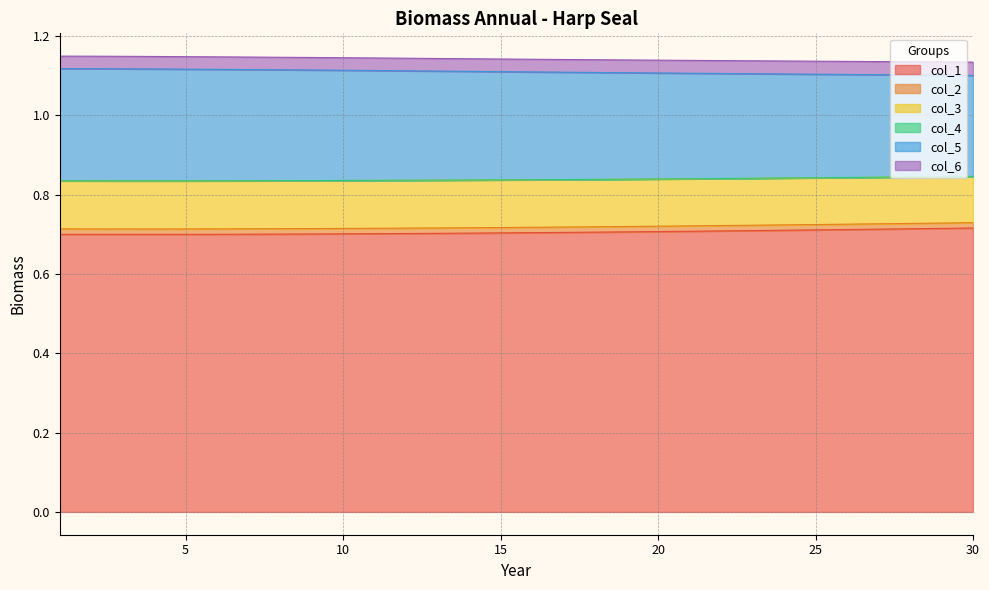

What is the sum of all col_1 values?

21.2